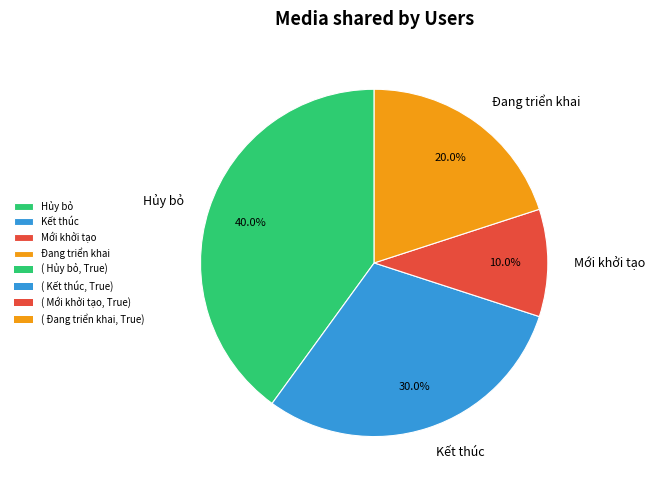

What is the ratio of the value at Kết thúc to the value at Đang triển khai?

1.5